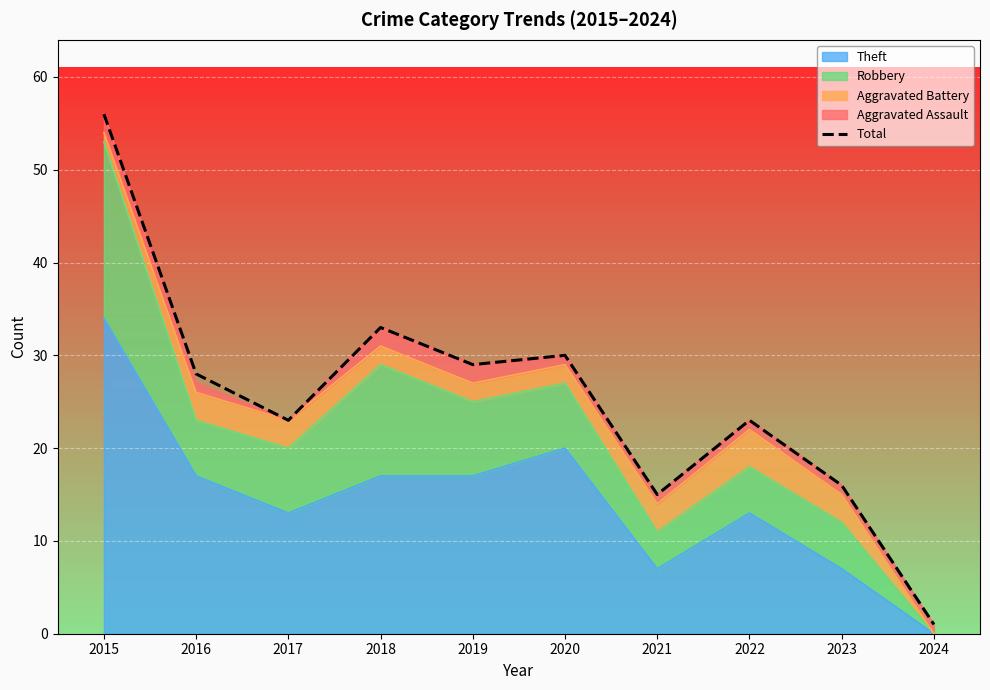

What is the ratio of the value at 2020 to the value at 2016?

1.1